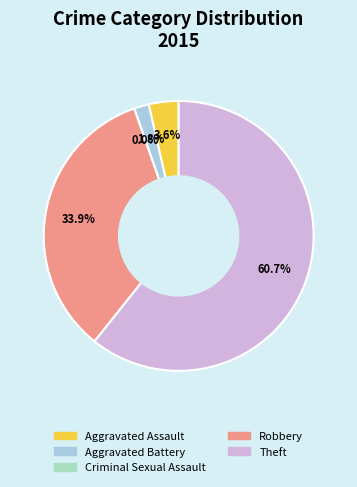

Combined, do Theft and Aggravated Battery account for over 50%?

Yes